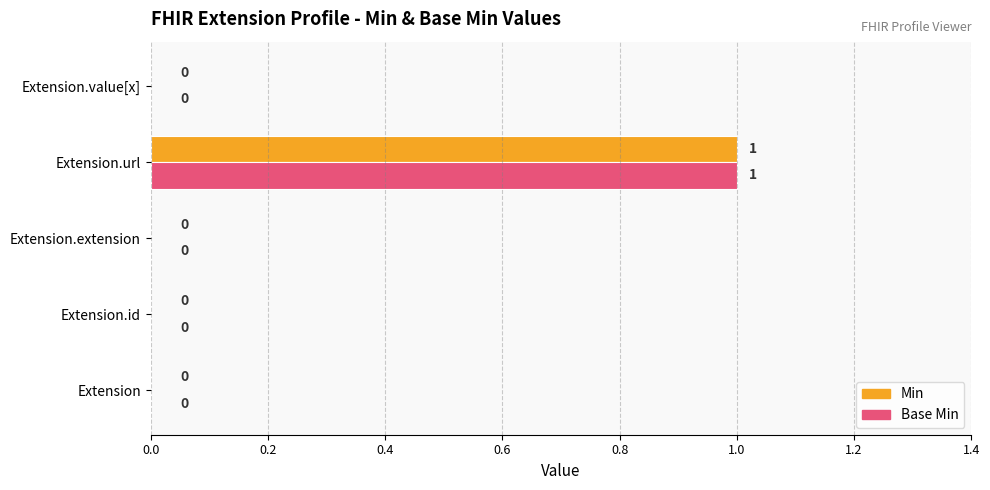

Is the value of Base Min at Extension.id greater than the value of Min at Extension.url?

No